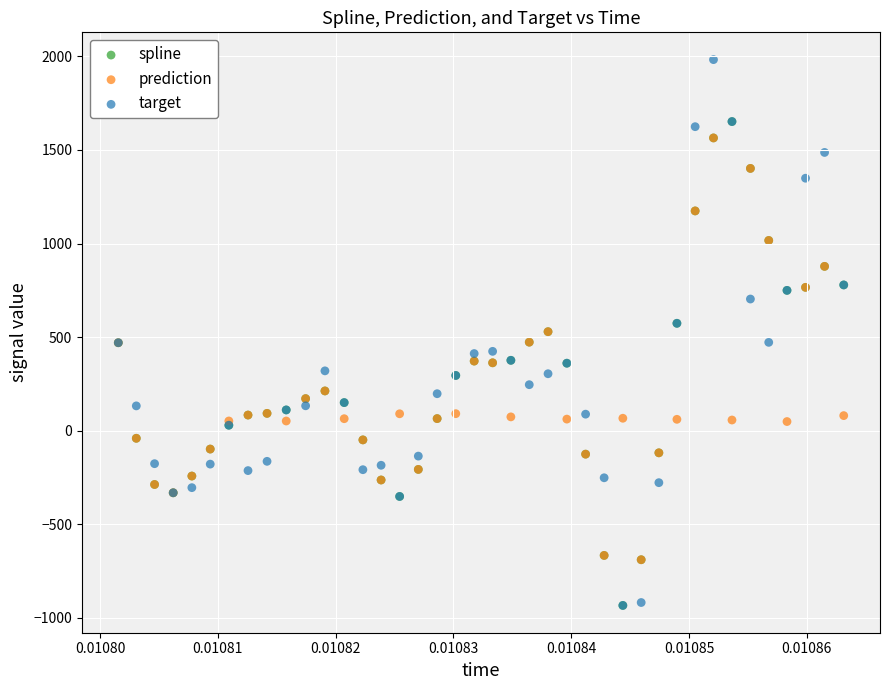

Which series reaches the maximum Y coordinate?

target